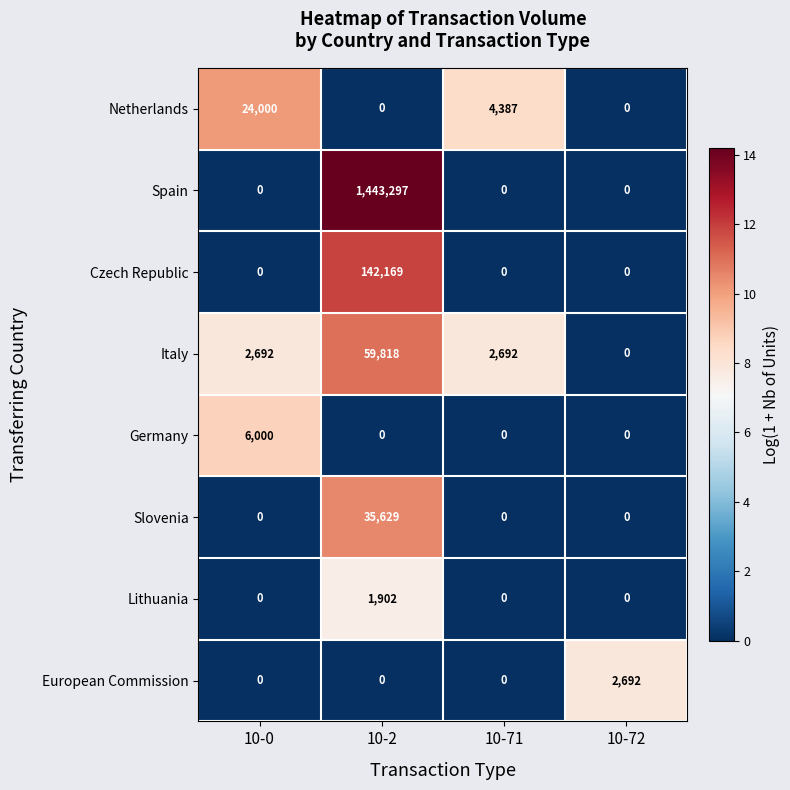

Which label corresponds to the largest value in the chart?

10-2